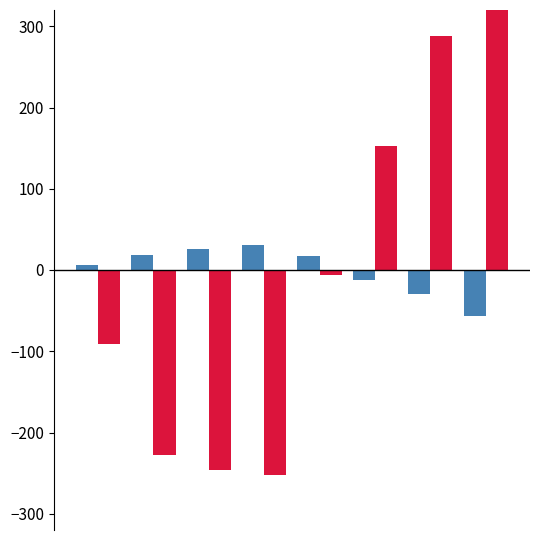

What is the difference between the second highest and second lowest values in the dewPoint series?

534.9